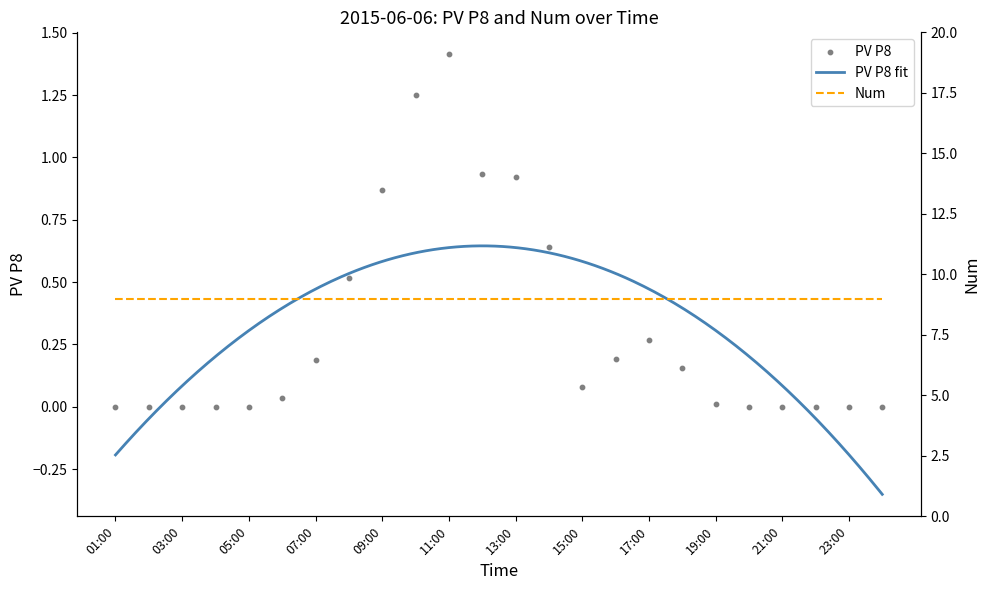

What is the change in value from 16:00 to 21:00?

-0.2